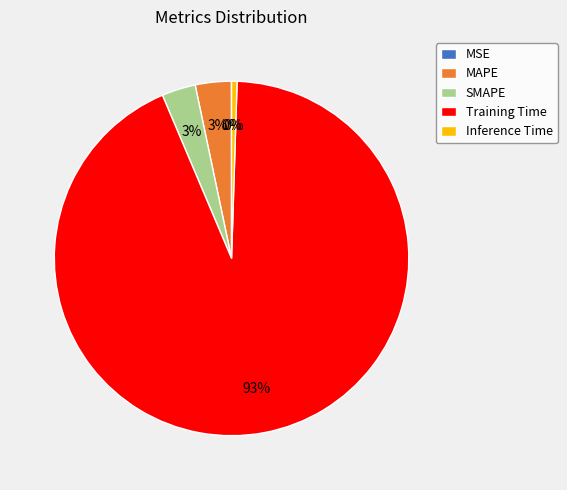

To the nearest percent, what is the combined percentage of Inference Time and Training Time?

94%